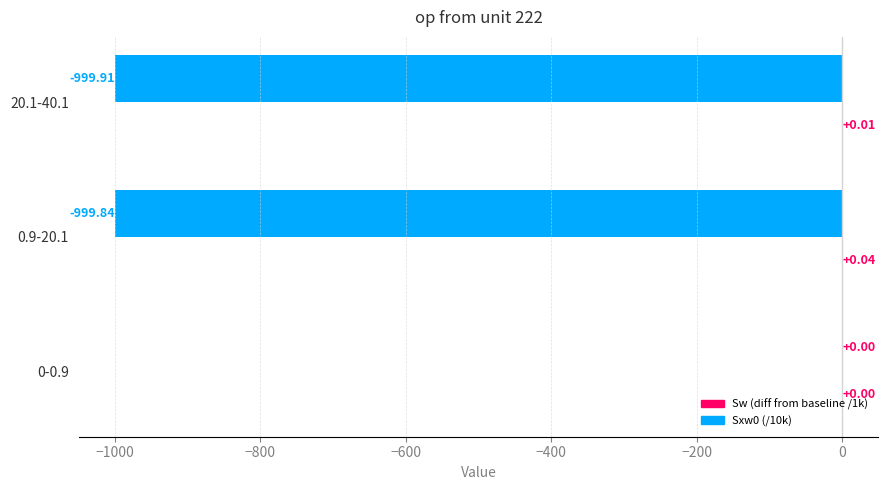

Count the number of categories in the chart.

3